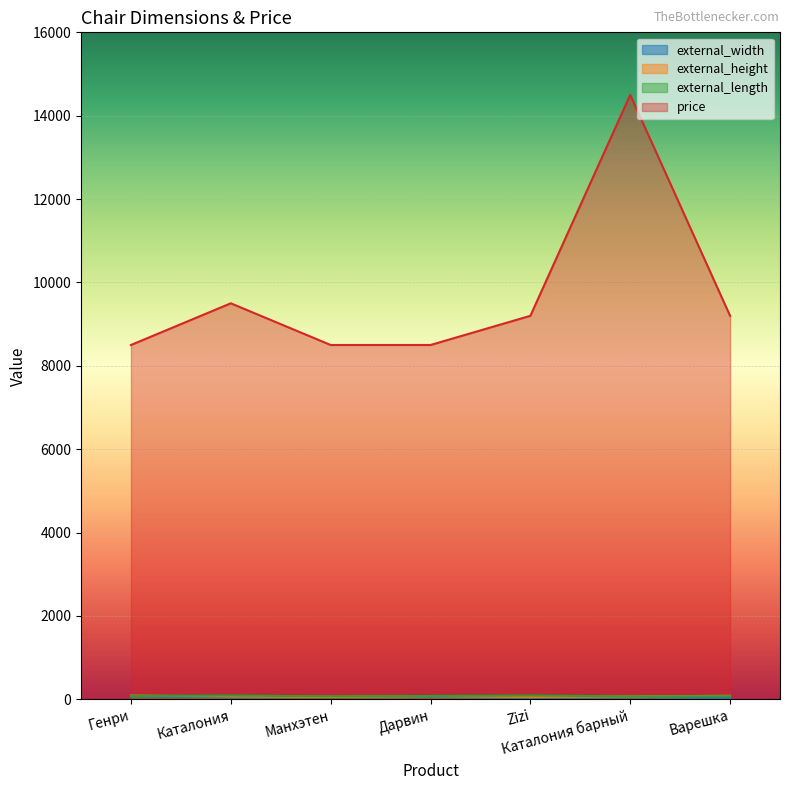

True or false: external_length and price cross at least once.

False